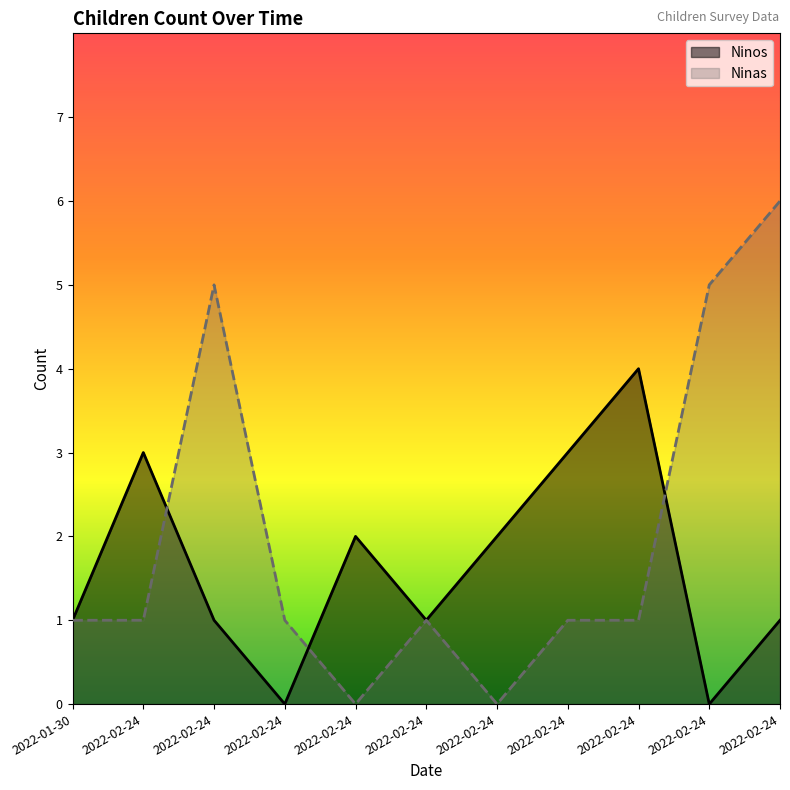

Which label corresponds to the largest value in the chart?

2022-02-24